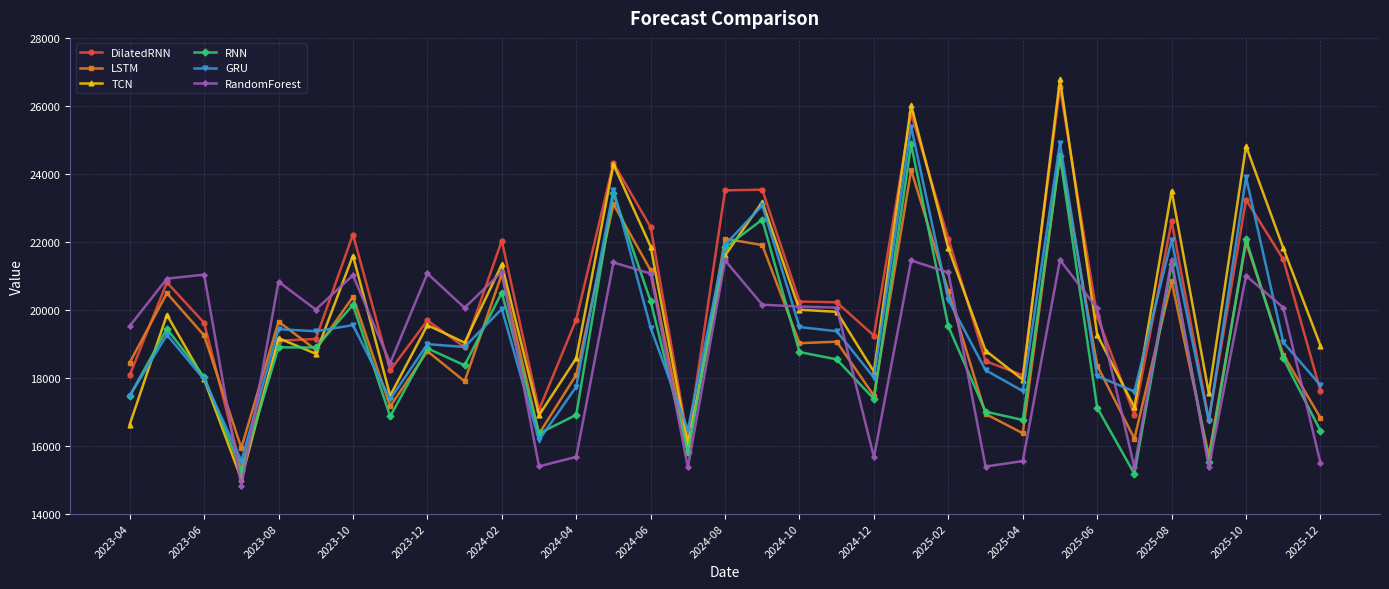

Which series has the largest range (max minus min)?

TCN